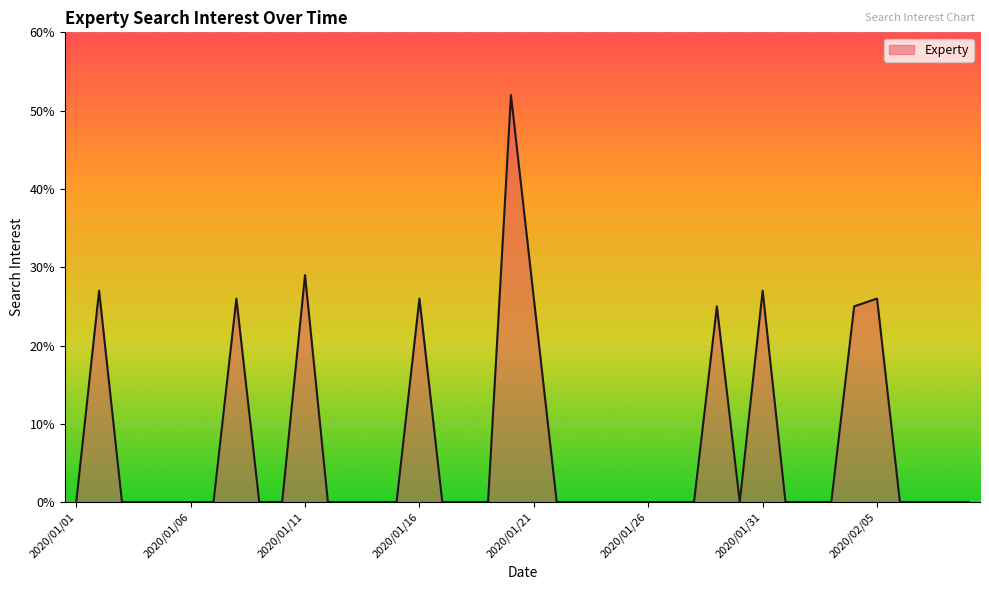

How many lines are shown in the chart?

1